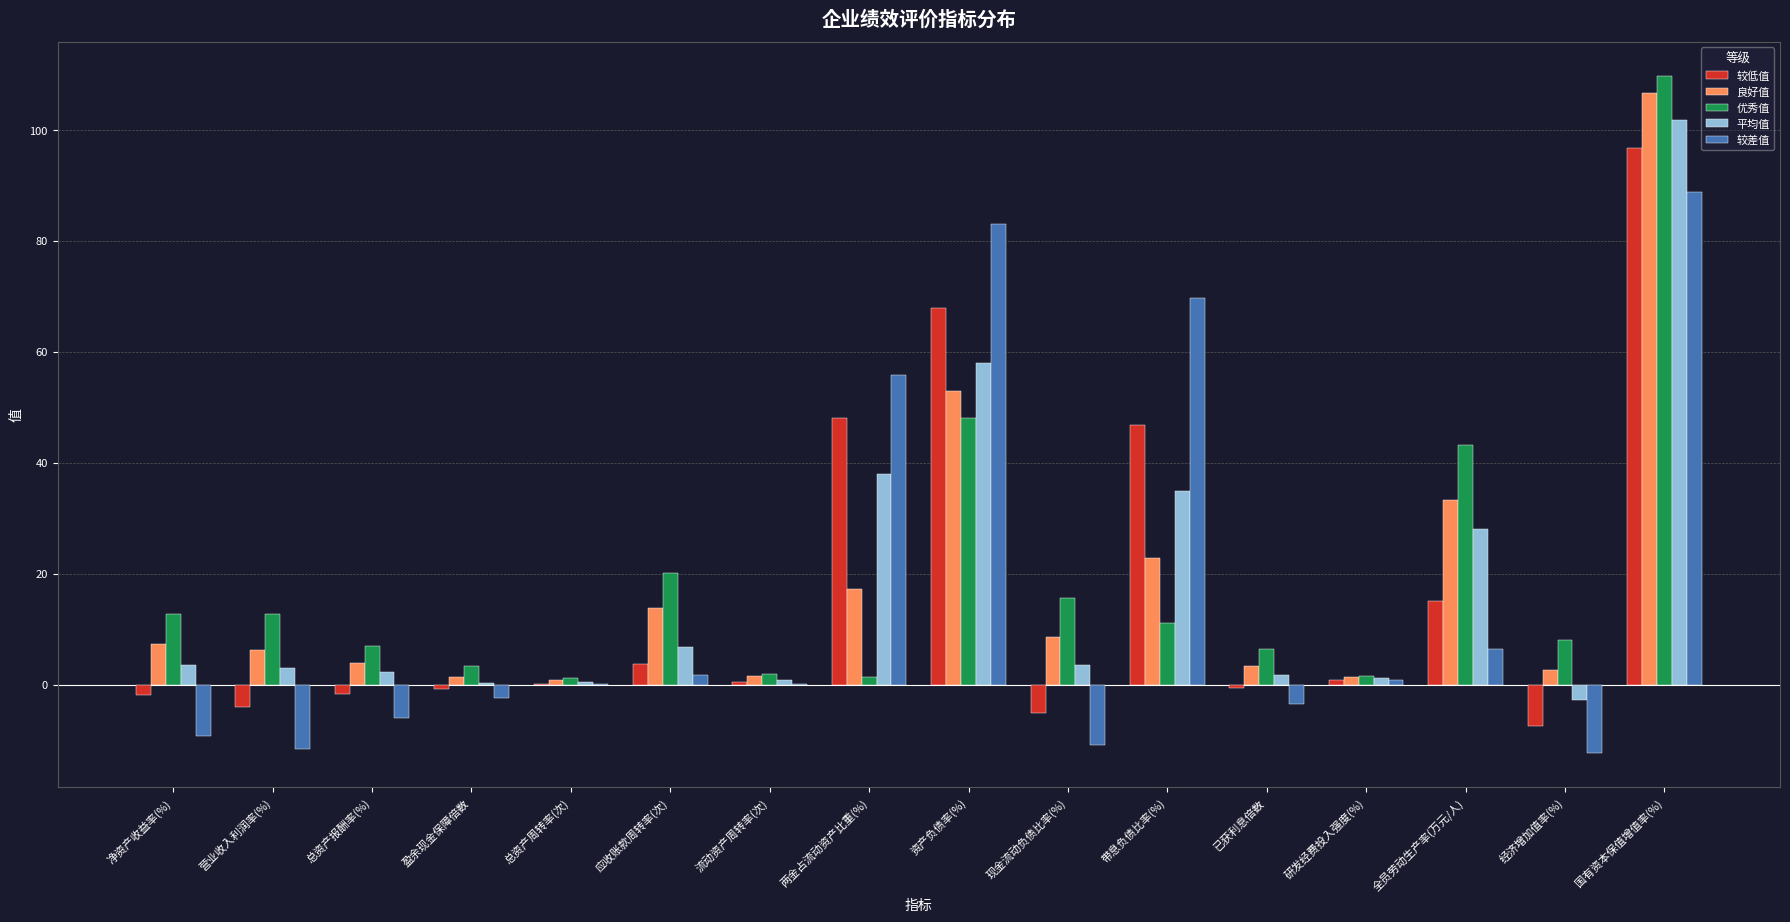

Is the value of 较差值 at 国有资本保值增值率(%) greater than the value of 平均值 at 营业收入利润率(%)?

Yes